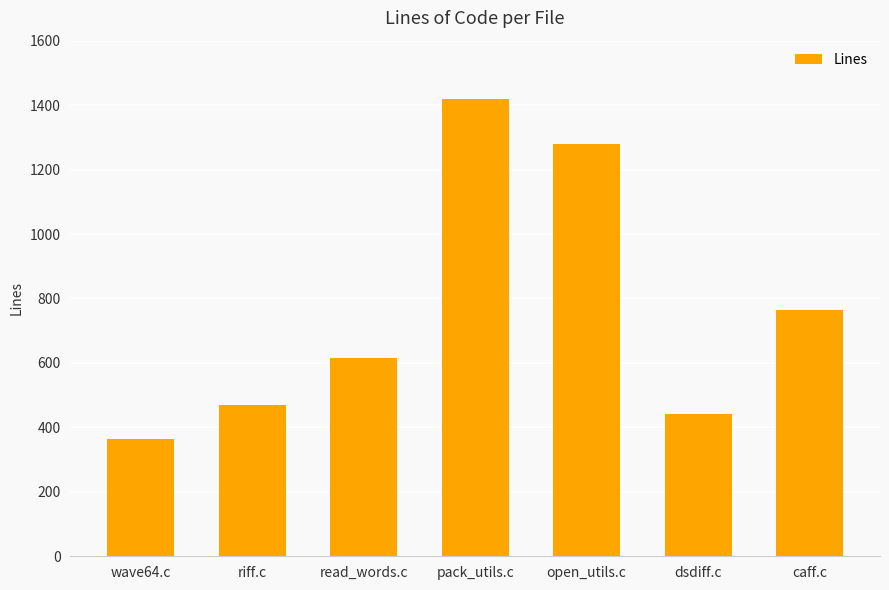

Approximately how many times larger is the value at wave64.c compared to read_words.c?

0.6